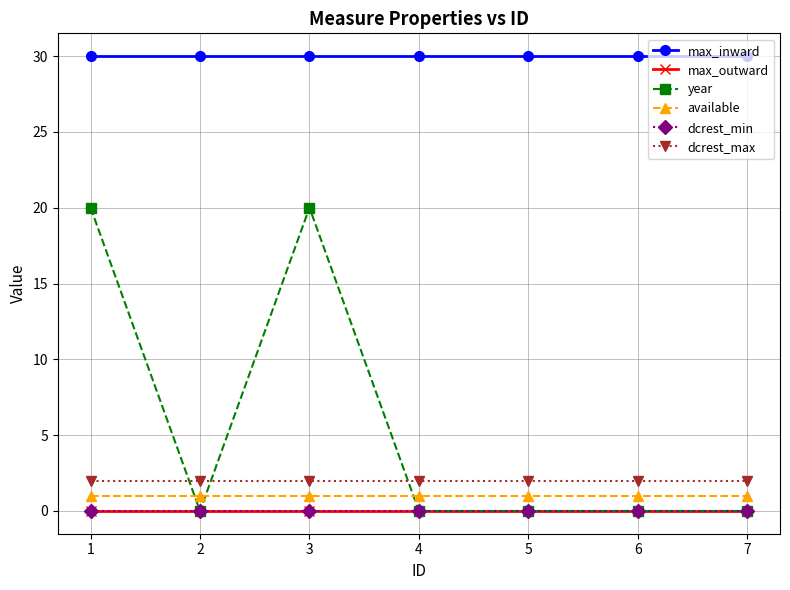

What is the lowest value of the dcrest_max series?

2